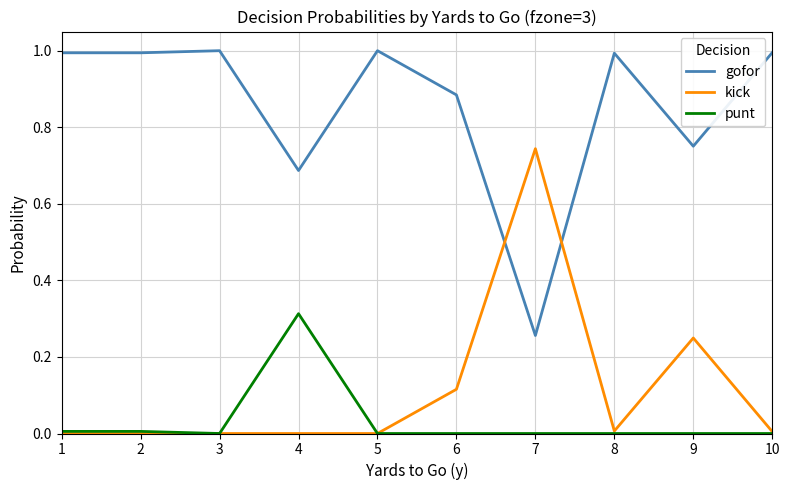

How many times do kick and gofor cross each other?

2